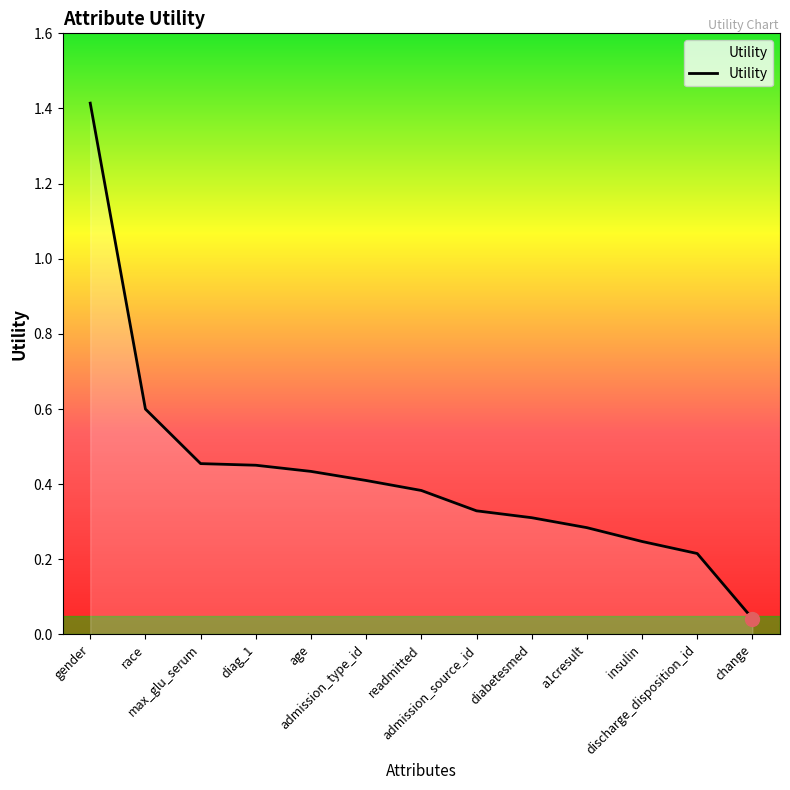

What is the difference between the maximum and minimum values?

1.4